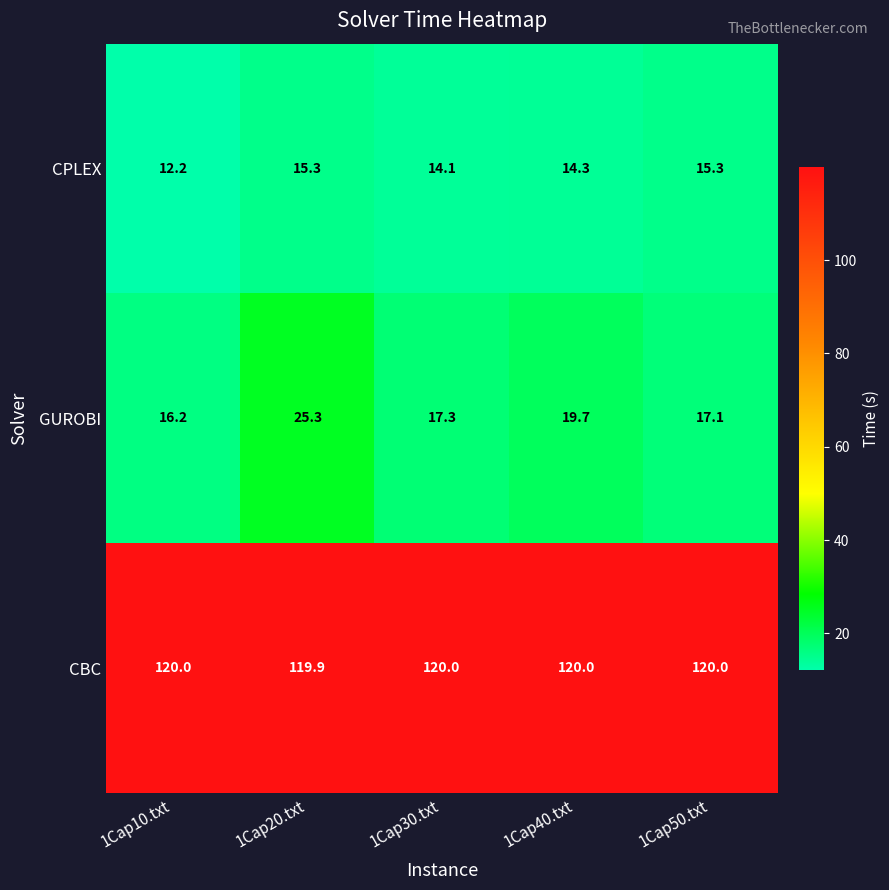

How many categories are shown in the chart?

5